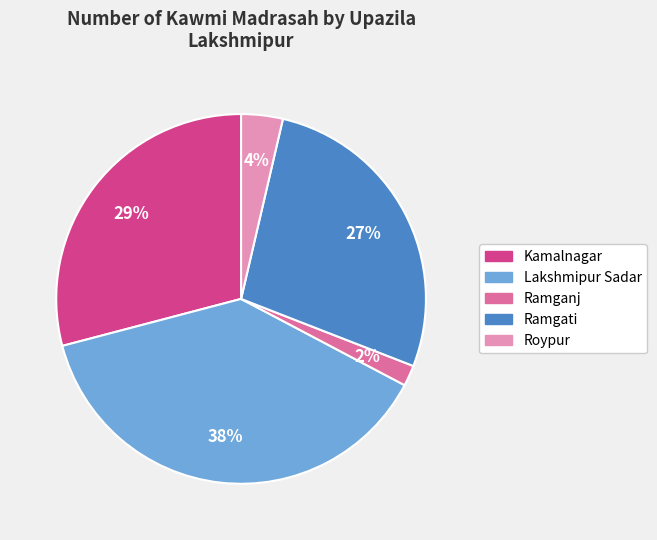

The Lakshmipur Sadar slice represents 38% of the pie. True or false?

True